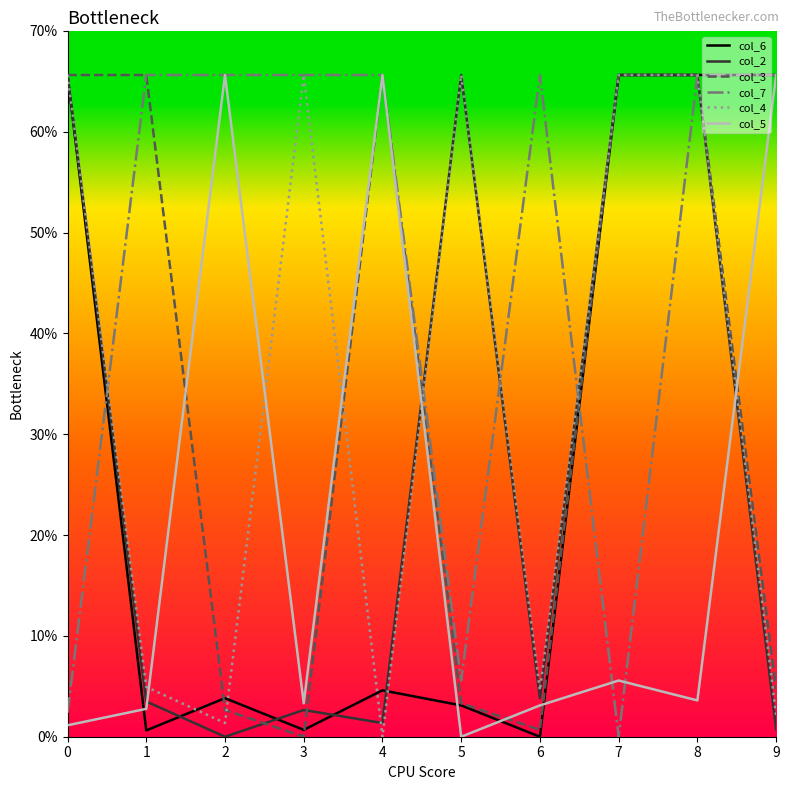

Is it true that col_2 equals 65.6 at 5?

True